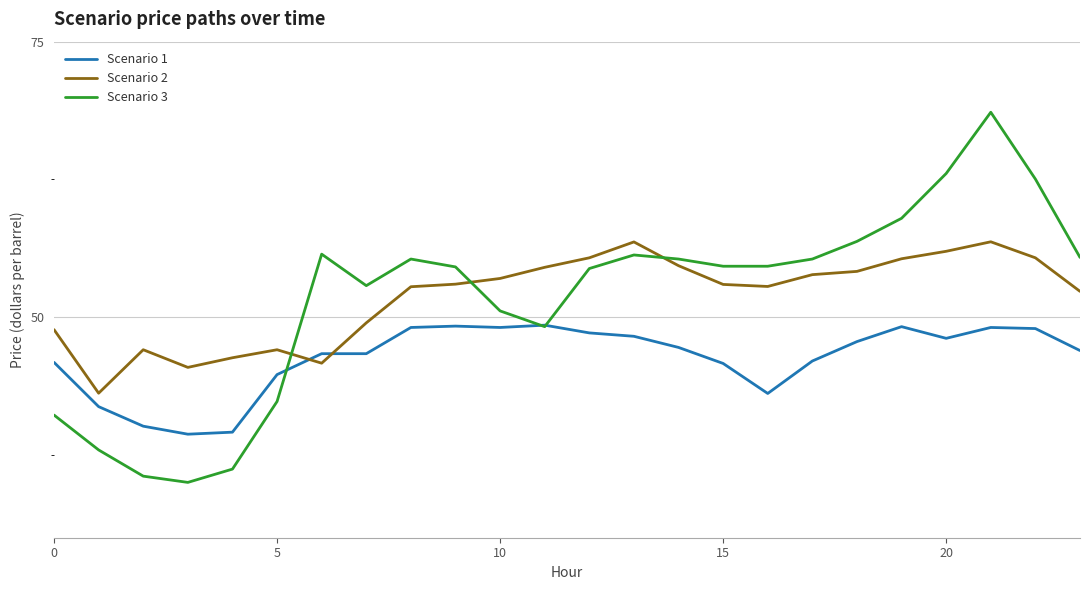

What is the highest value of the Scenario 1 series?

49.3